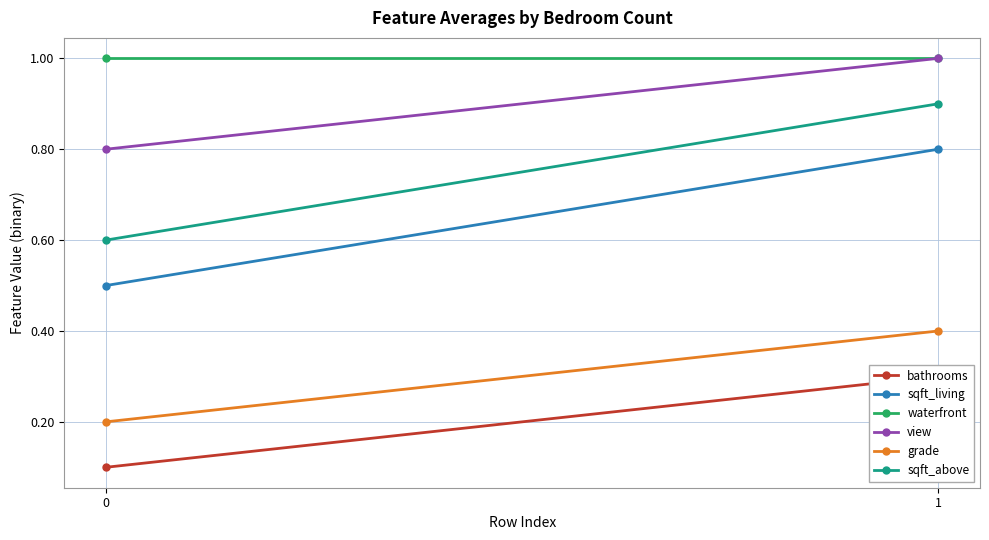

What is the value of the waterfront point at the 2nd from the left?

1.0